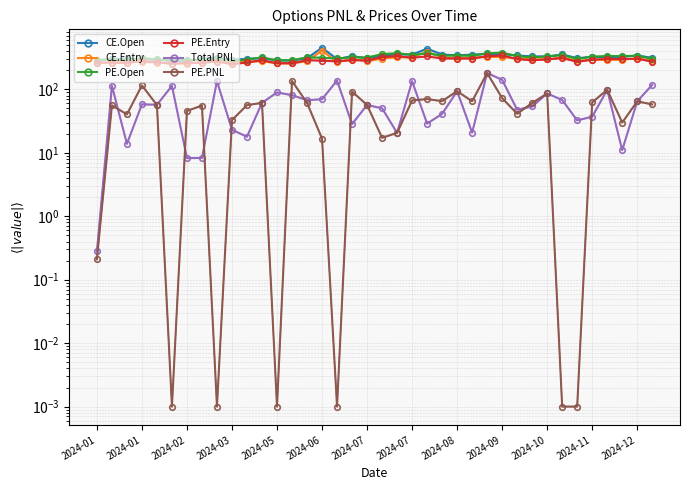

The value of CE.Open at 35 is 91.6. True or false?

False